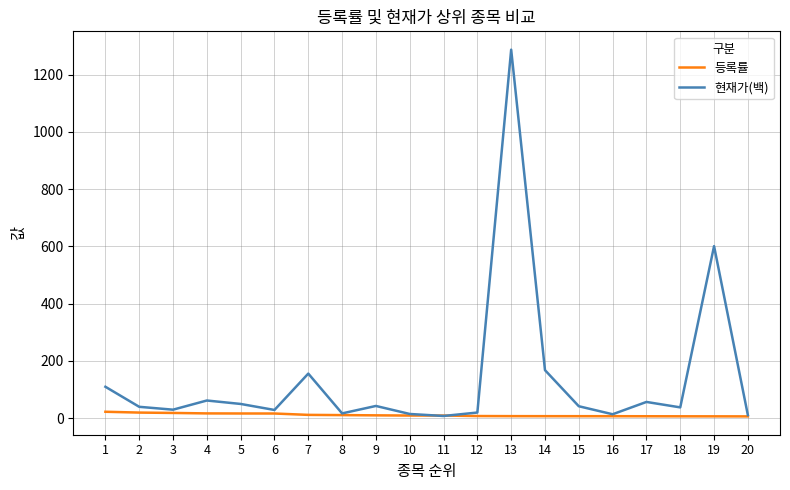

What is the difference between the maximum and second lowest values in the 현재가(백) series?

1276.0